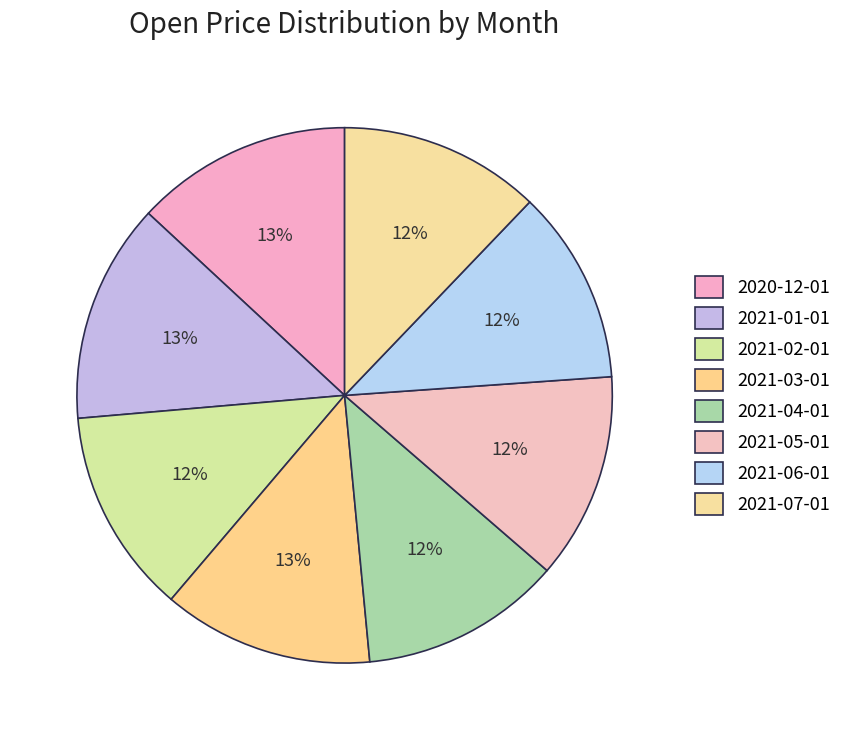

Rank the categories by value from highest to lowest.

2021-01-01, 2020-12-01, 2021-03-01, 2021-05-01, 2021-02-01, 2021-07-01, 2021-04-01, 2021-06-01